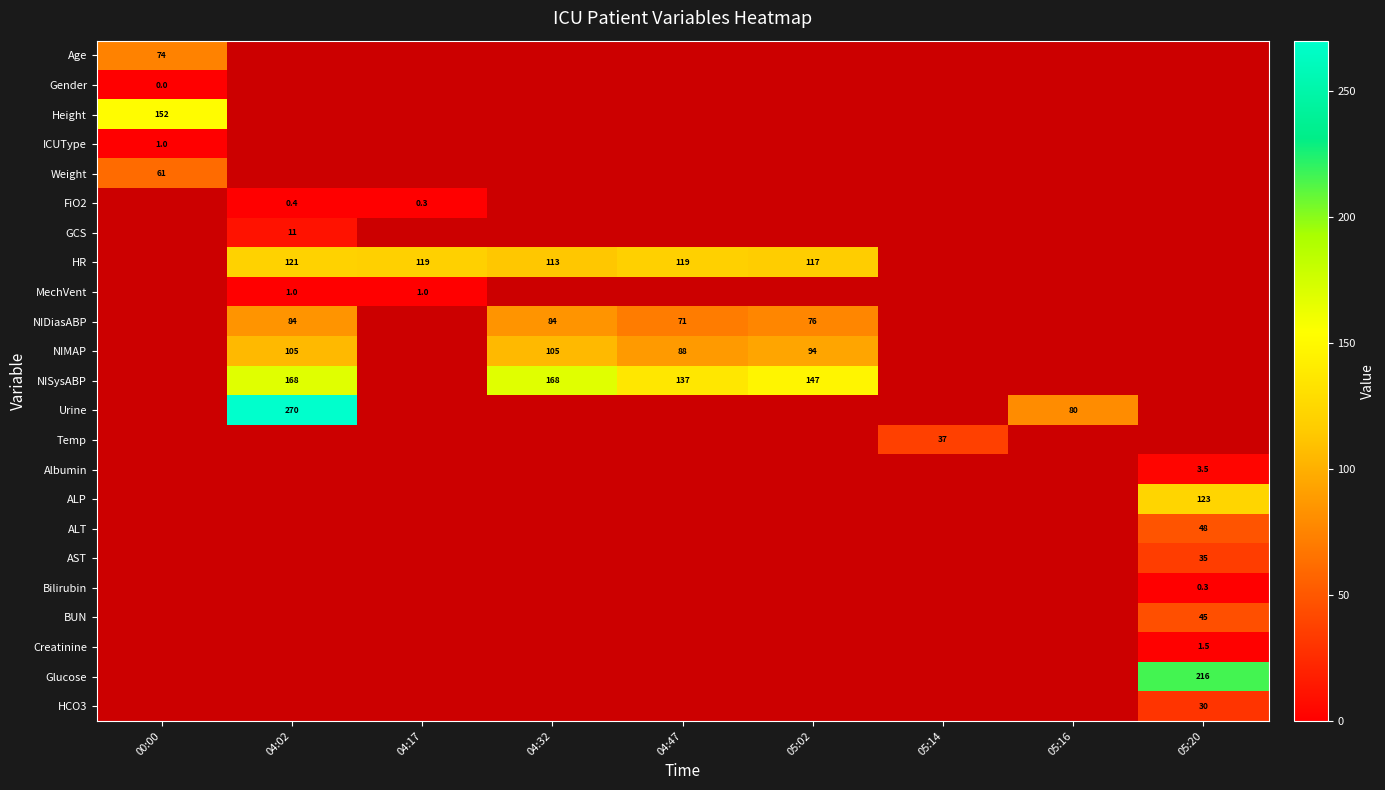

What is the greatest value displayed?

270.0